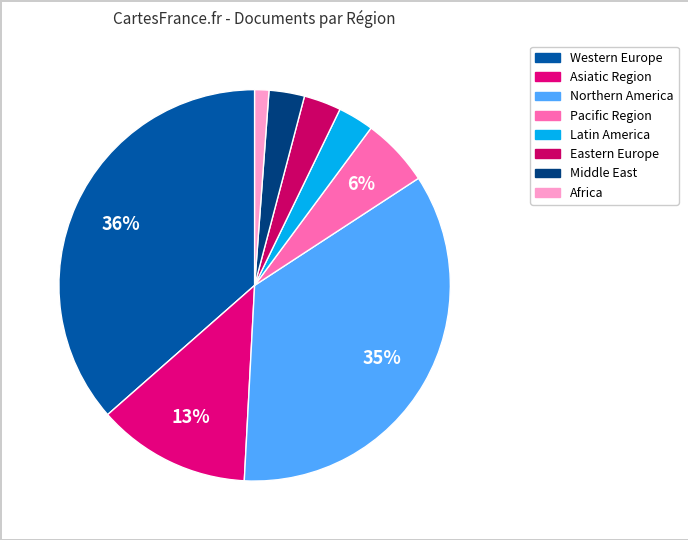

Count the number of slices in the pie.

8